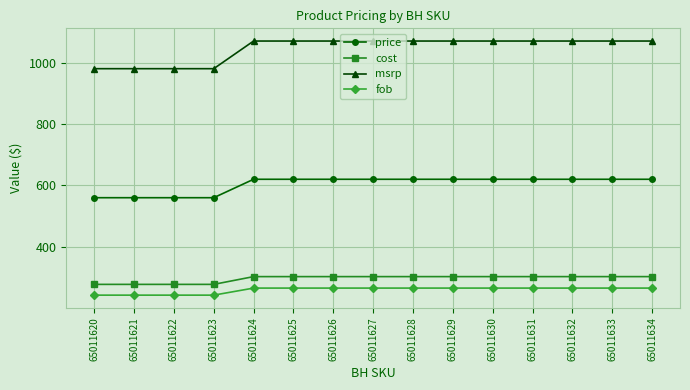

Where does the fob series first go above 265?

65011624